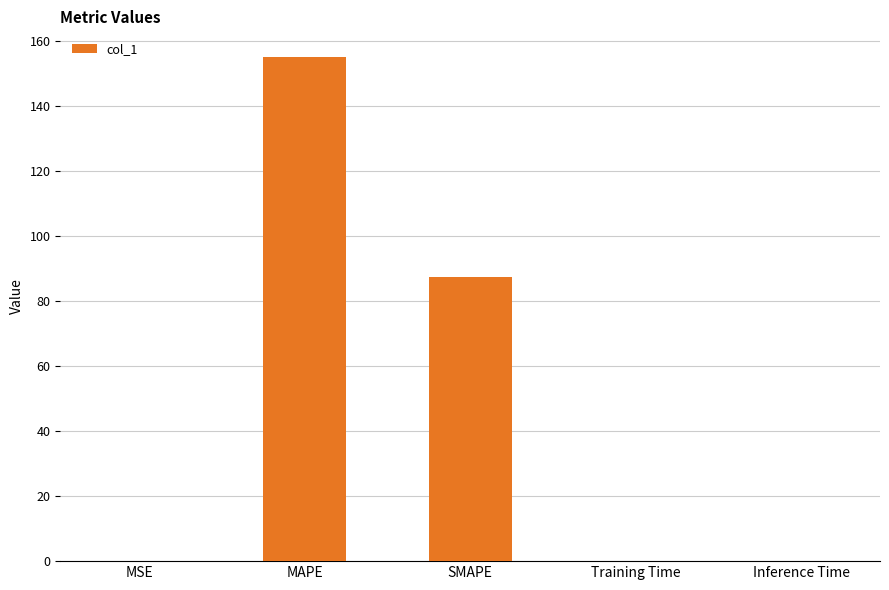

The chart shows a value of 234.7 at MAPE. True or false?

False